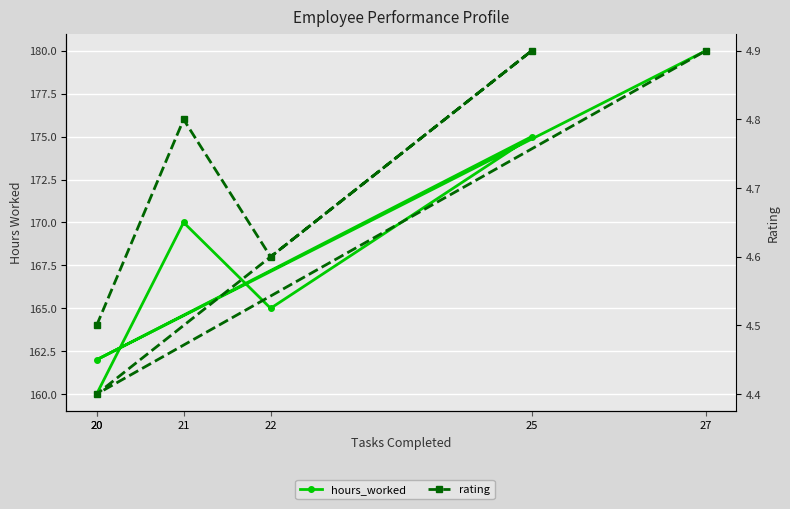

What is the difference between the highest and lowest values at 27?

175.1